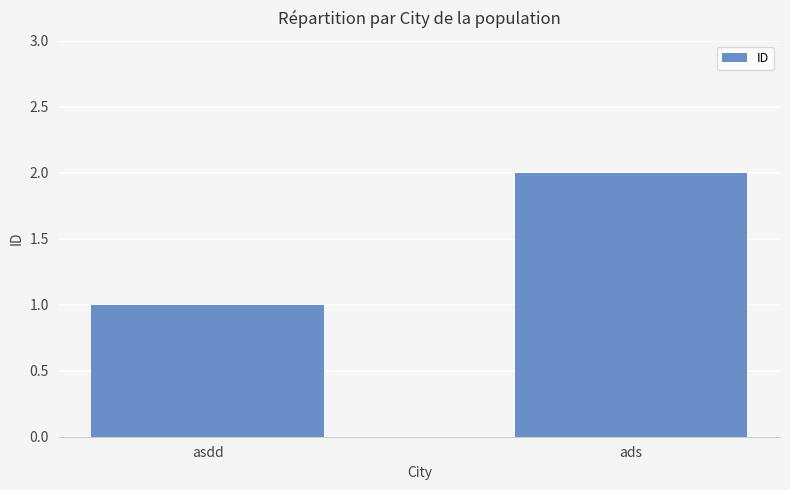

Count the number of categories in the chart.

2